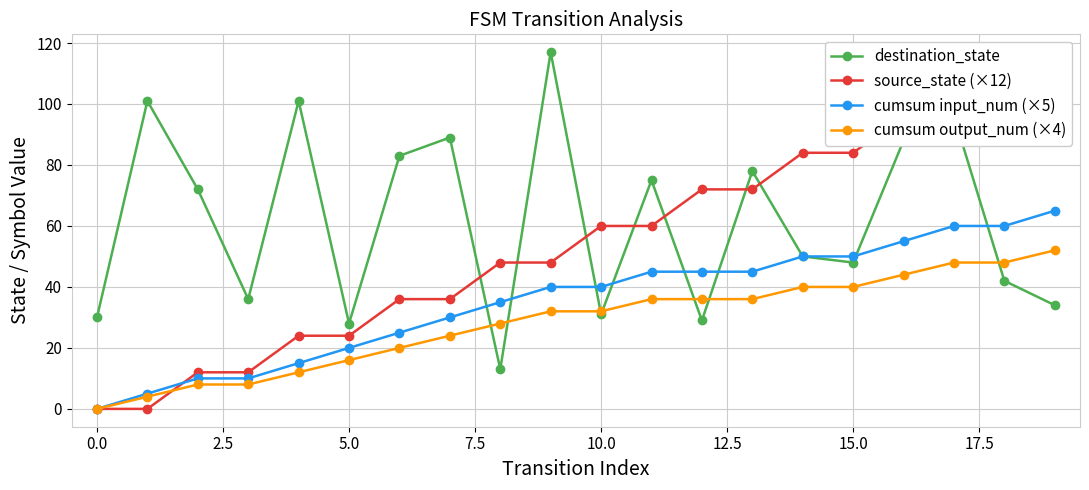

What is the label of the 2nd point from the right?

18